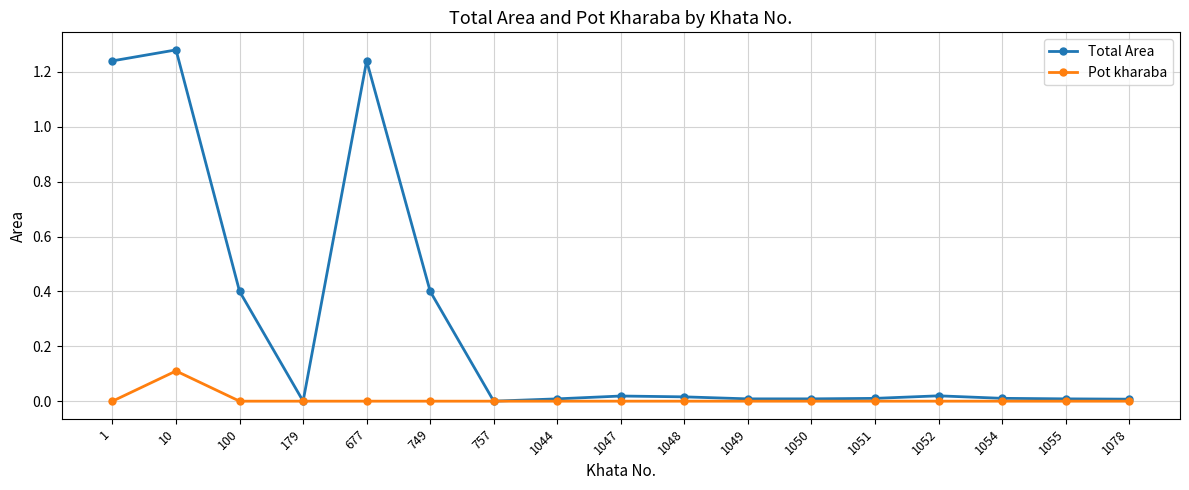

What is the sum of the Total Area values at 100 and 1051?

0.4